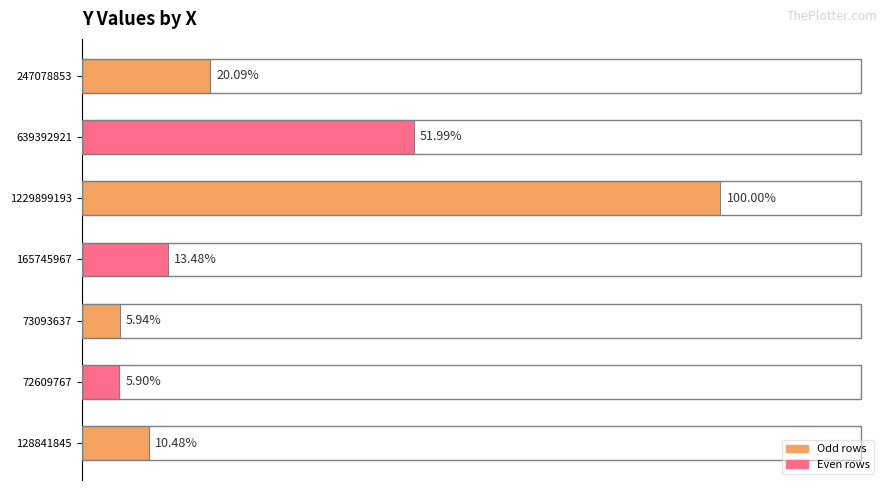

Does the chart contain any negative values?

No